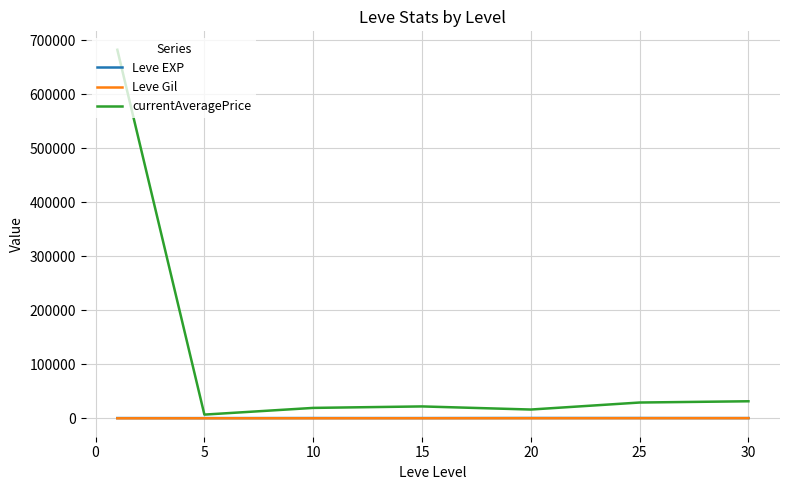

Which series has the largest total across all categories?

currentAveragePrice